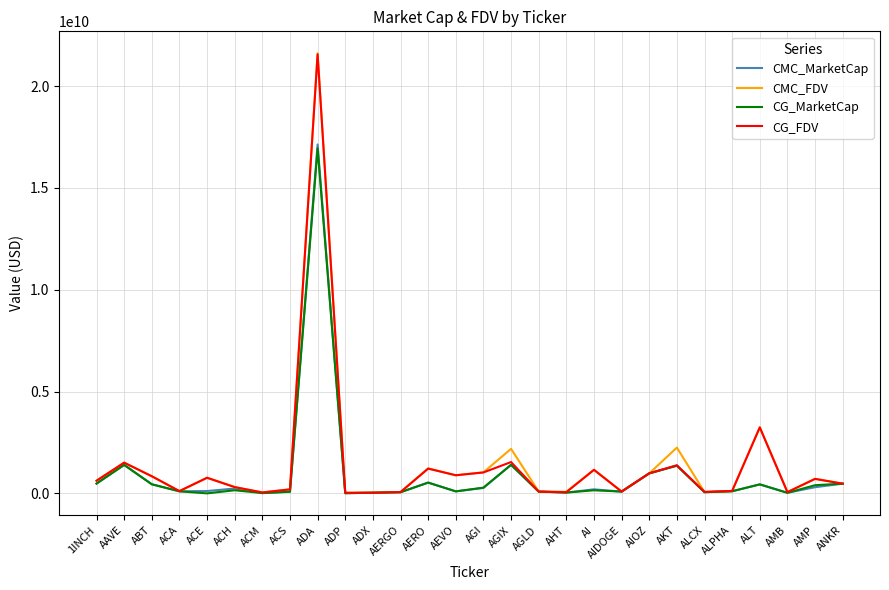

What value does the CG_MarketCap series have at AKT, to the nearest 100?

1355420100